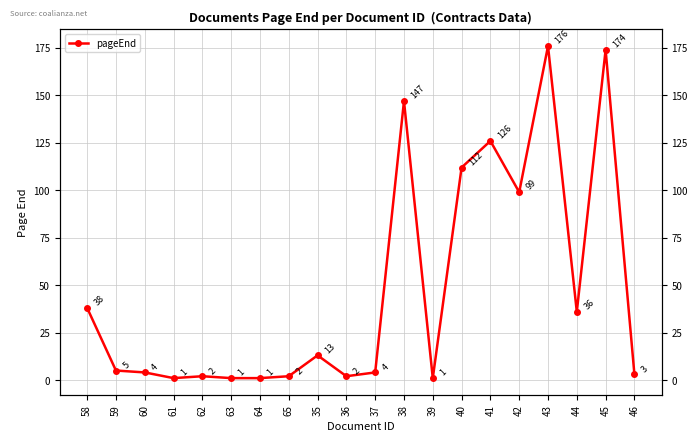

Which label corresponds to the smallest value in the chart?

61